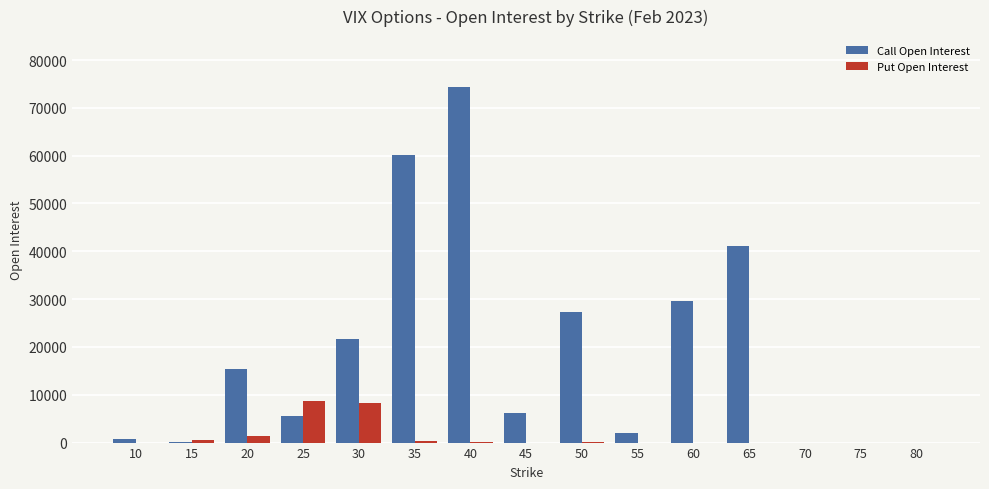

What is the maximum value for Put Open Interest?

8766